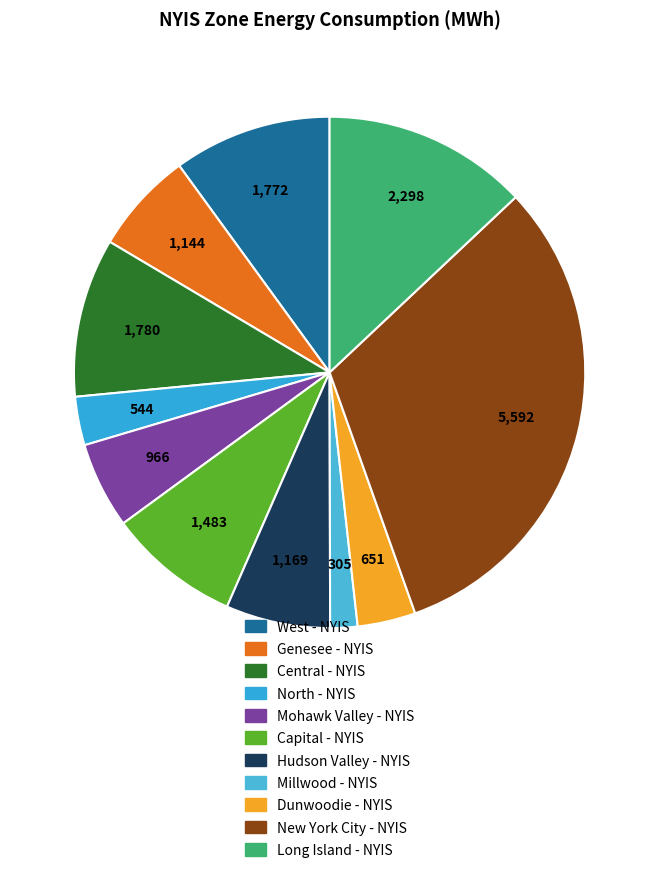

What is the change in value from West - NYIS to Genesee - NYIS?

-628